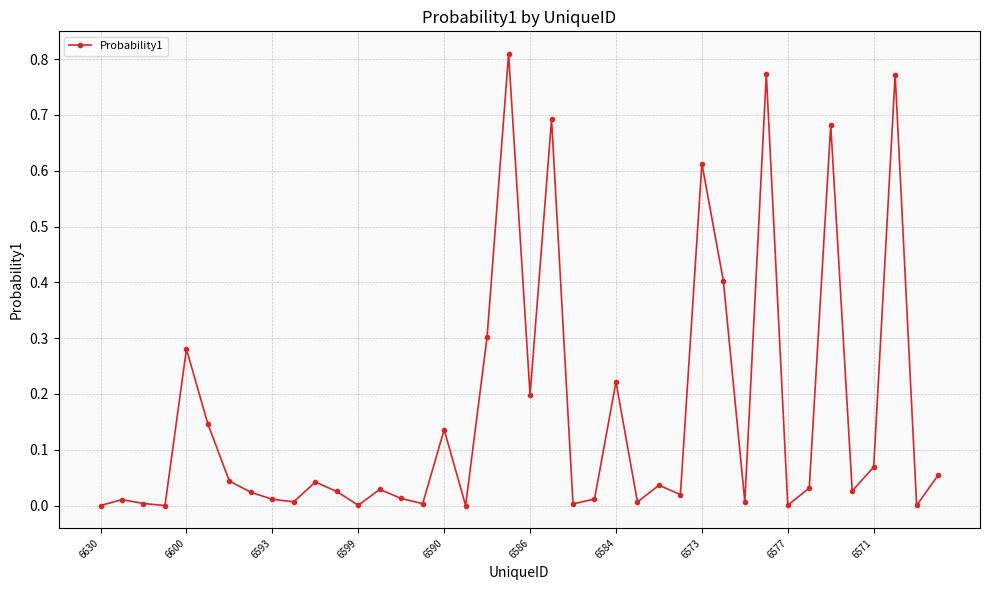

True or false: the data has more than 1 interior local peaks.

True